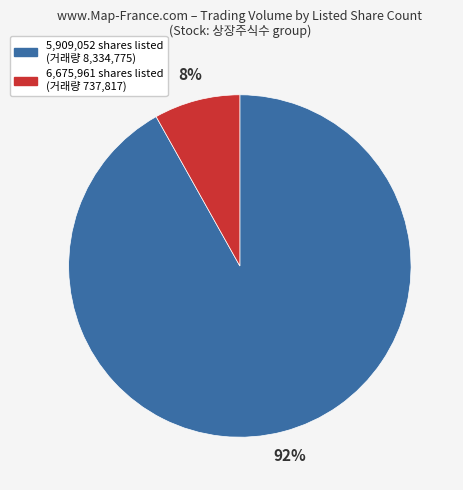

To the nearest percent, what is the average slice percentage?

50%